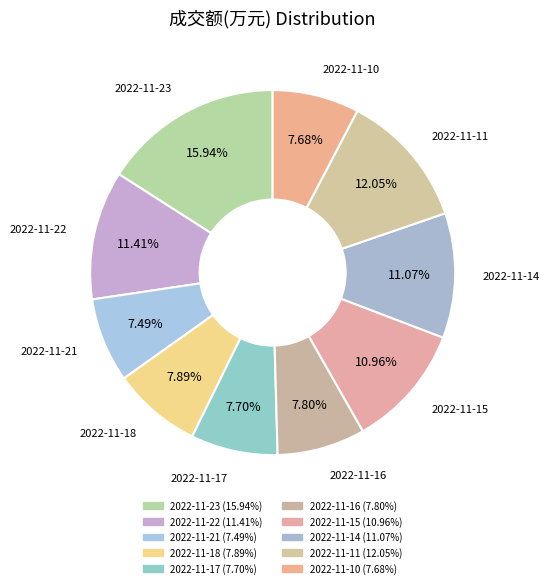

Is 2022-11-17 the majority of the pie?

No